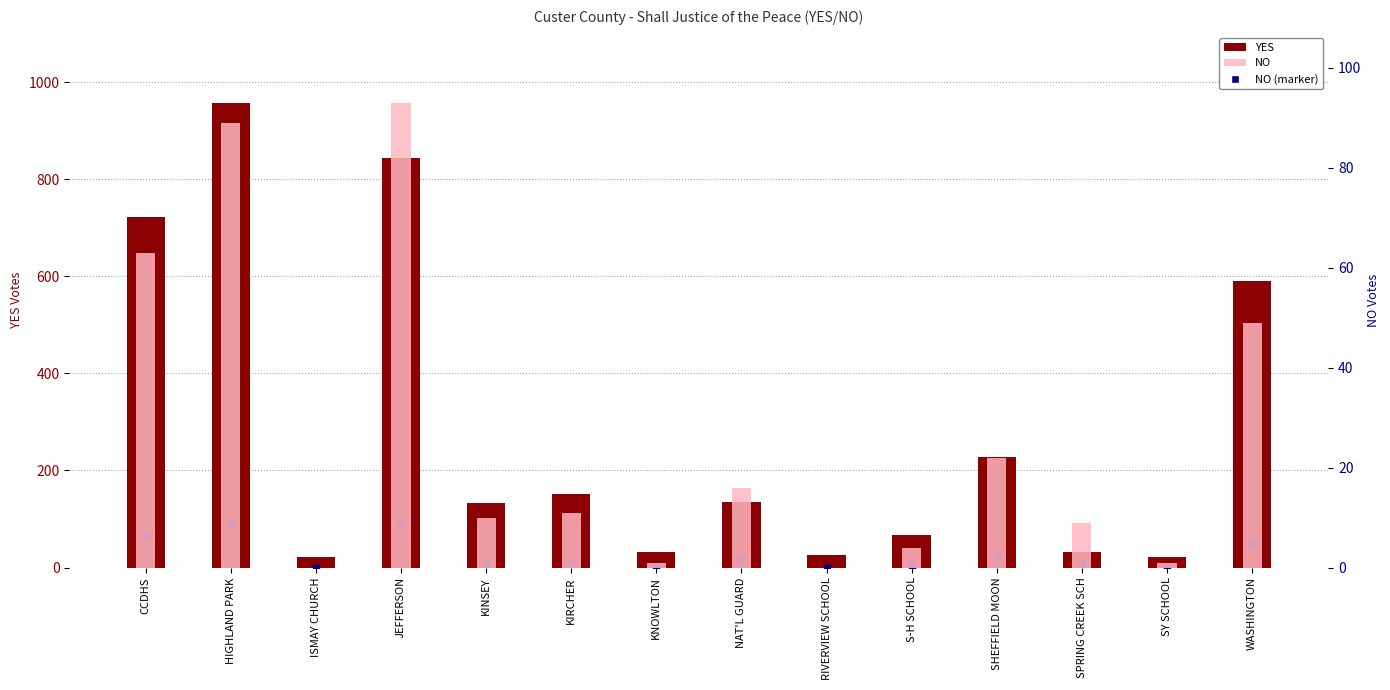

What is the difference between the NO values at ISMAY CHURCH and SY SCHOOL?

1